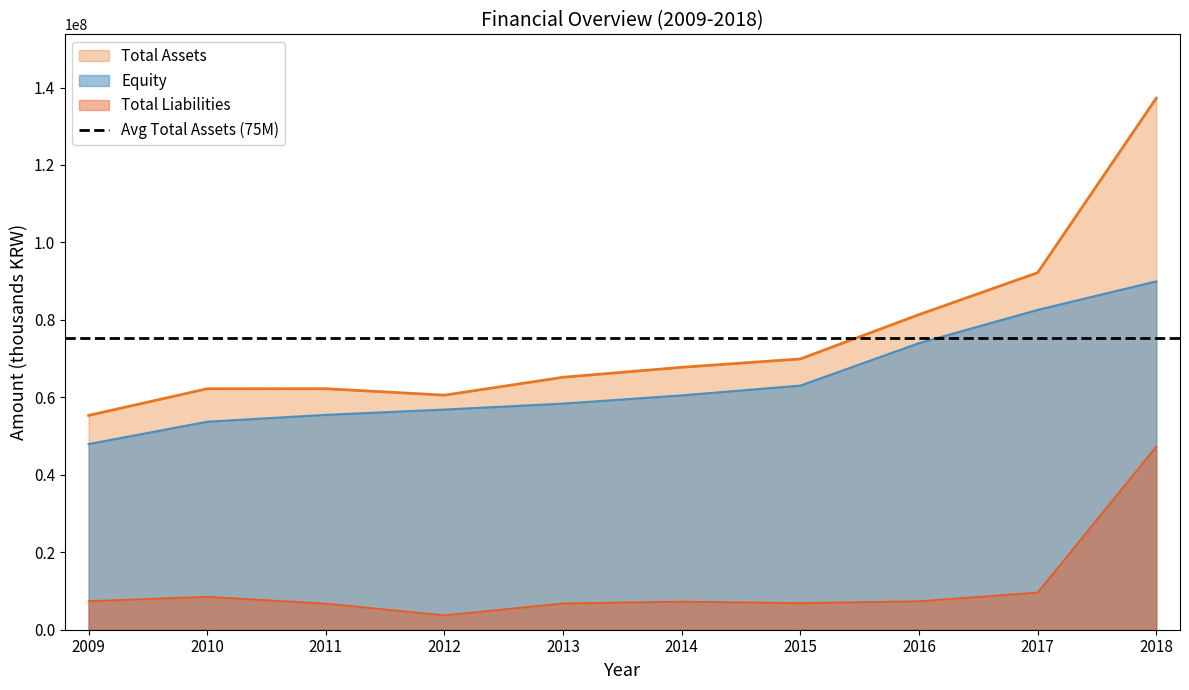

List the series in order of their peak value, highest first.

Total Assets, Equity, Total Liabilities